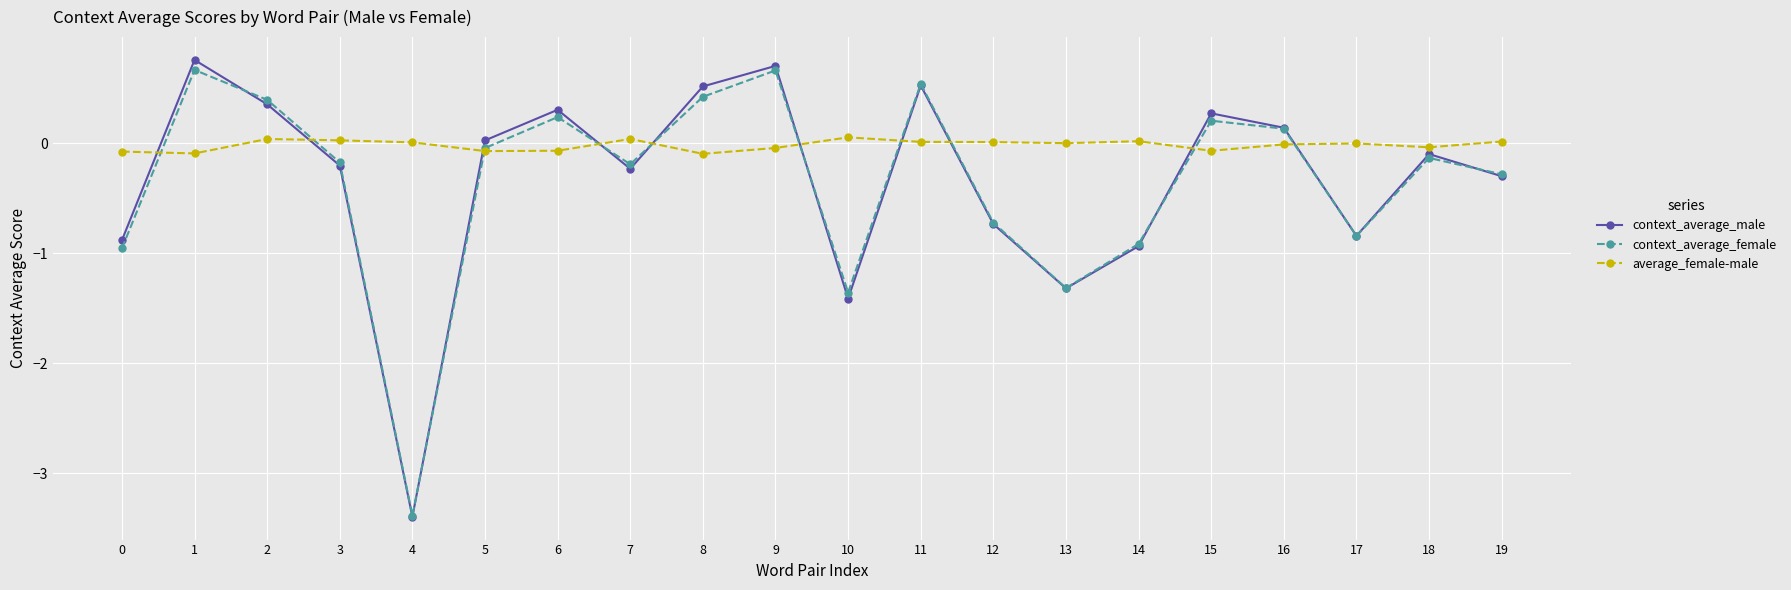

Where does the average_female-male series first go above 0?

2